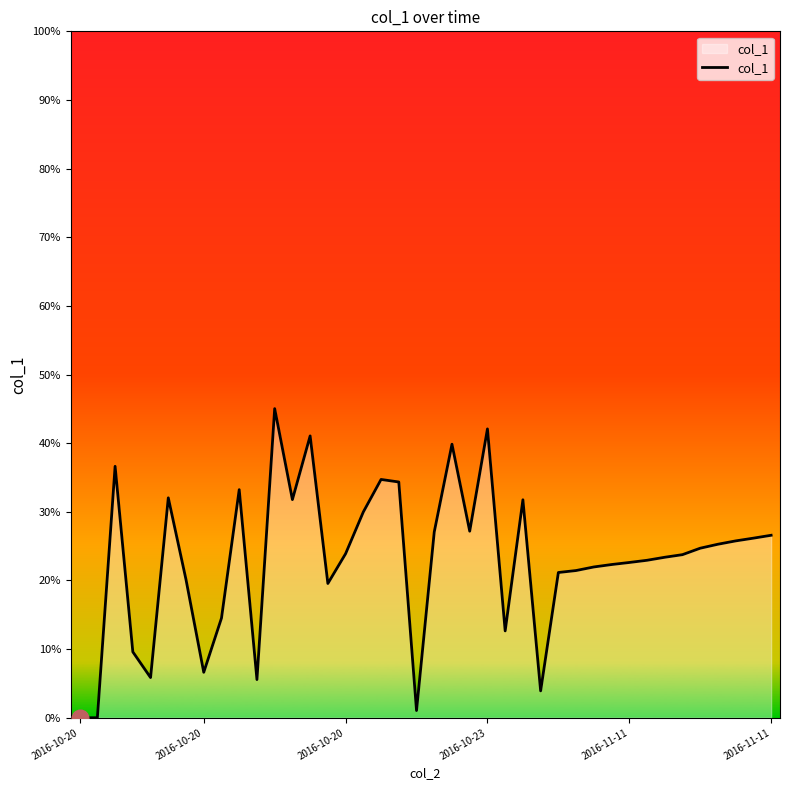

What is the difference between the maximum and minimum values?

45.0